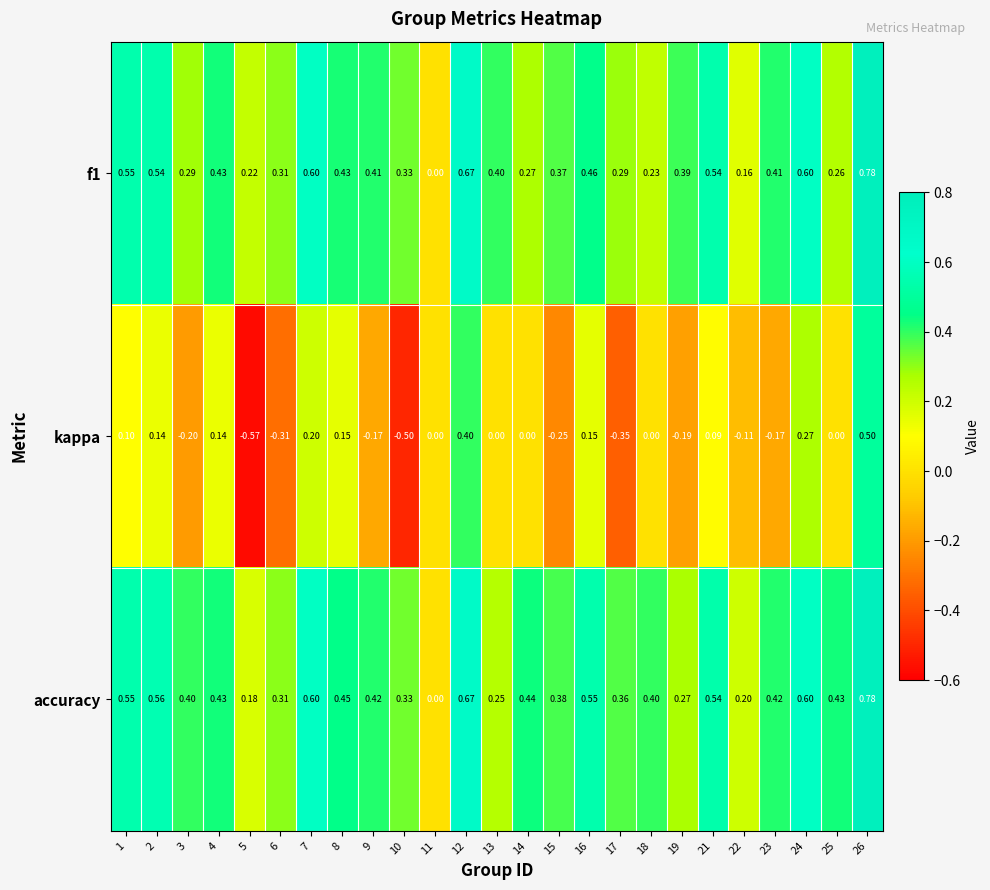

Which series has the largest range (max minus min)?

kappa